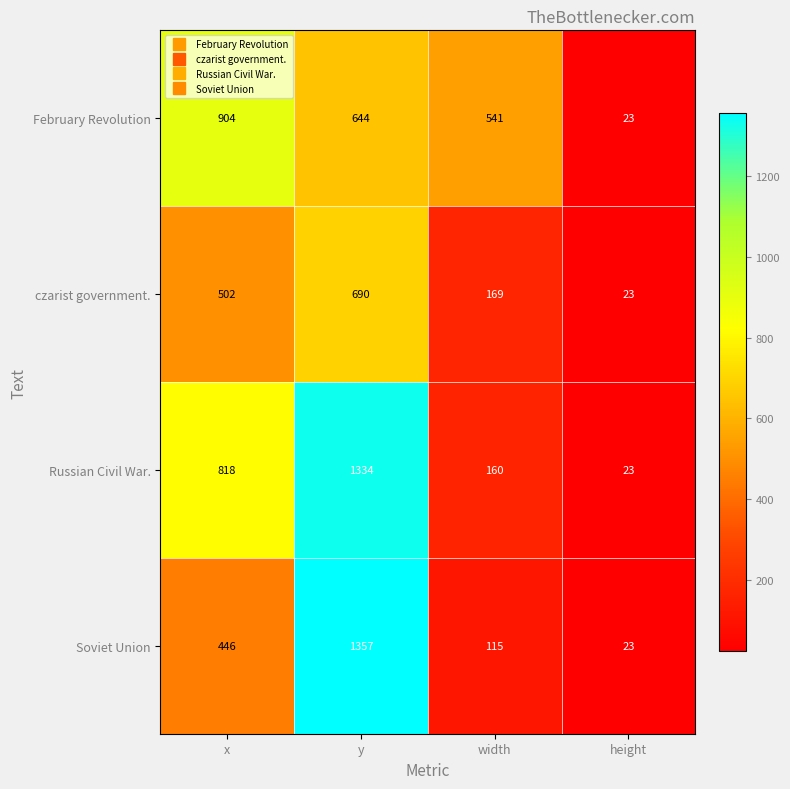

The February Revolution series shows 904 at x. True or false?

True